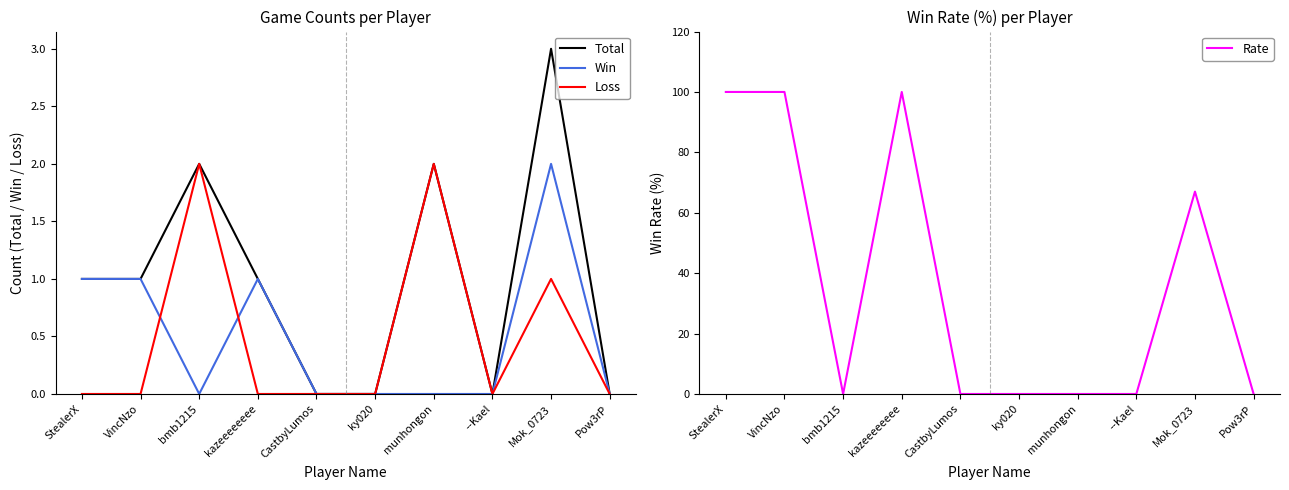

Between which two adjacent categories do Loss and Rate first intersect?

VincNzo and bmb1215